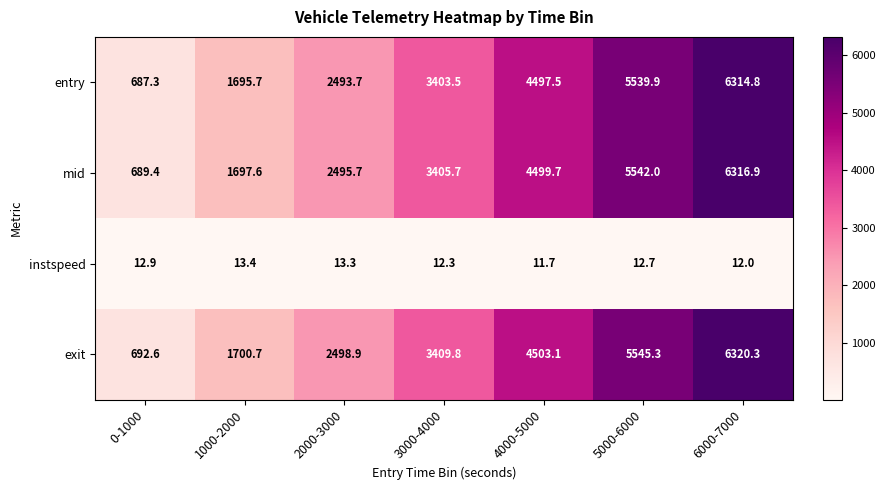

Reading left to right, what are all the values shown in this chart?

entry: 0-1000=687.3	1000-2000=1695.7	2000-3000=2493.7	3000-4000=3403.5	4000-5000=4497.5	5000-6000=5539.9	6000-7000=6314.8
mid: 0-1000=689.4	1000-2000=1697.6	2000-3000=2495.7	3000-4000=3405.7	4000-5000=4499.7	5000-6000=5542.0	6000-7000=6316.9
instspeed: 0-1000=12.9	1000-2000=13.4	2000-3000=13.3	3000-4000=12.3	4000-5000=11.7	5000-6000=12.7	6000-7000=12.0
exit: 0-1000=692.6	1000-2000=1700.7	2000-3000=2498.9	3000-4000=3409.8	4000-5000=4503.1	5000-6000=5545.3	6000-7000=6320.3